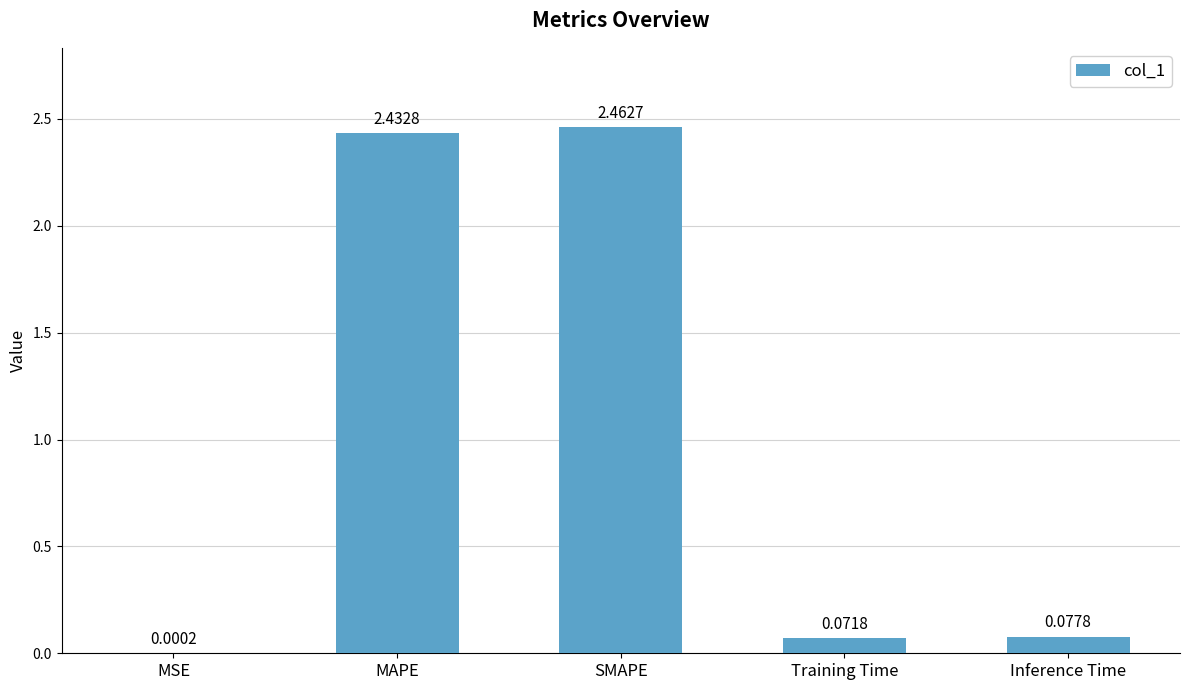

What is the ratio of the value at SMAPE to the value at MAPE?

1.0